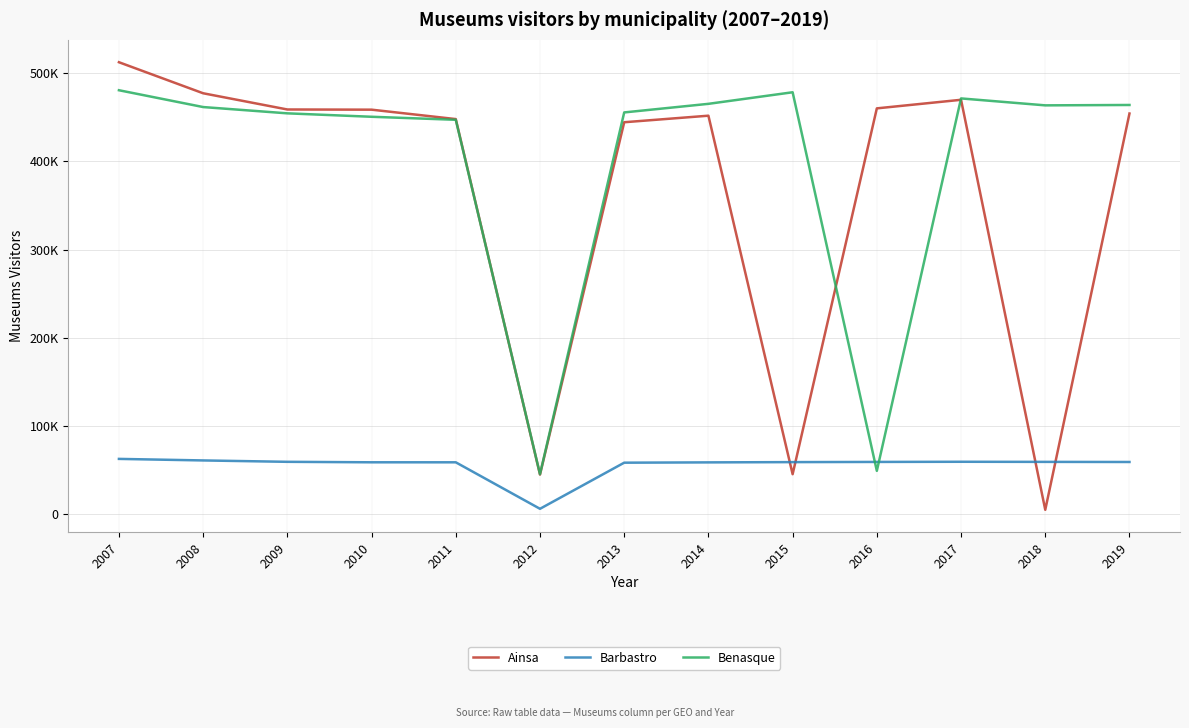

Does the chart display data point markers on the line(s)?

No